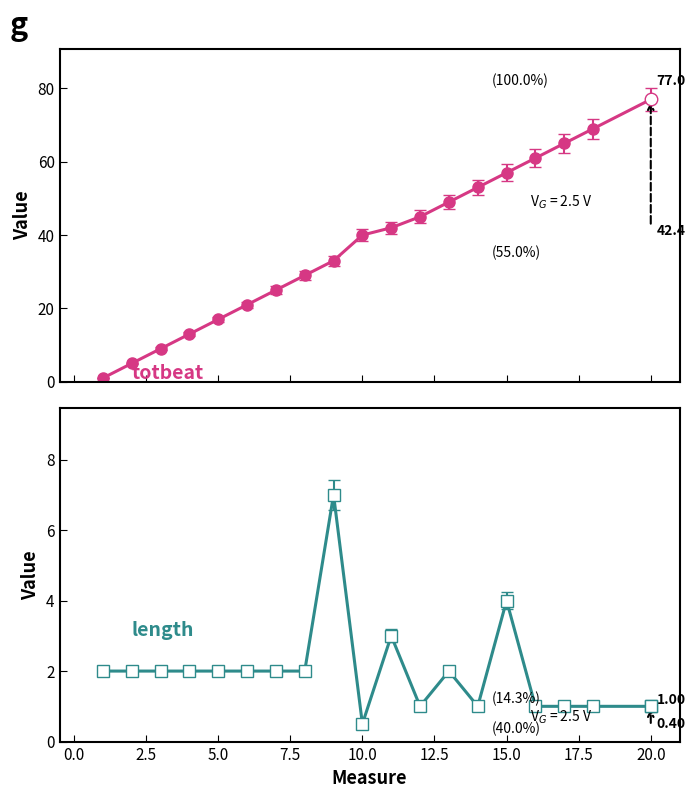

How many lines are shown in the chart?

2